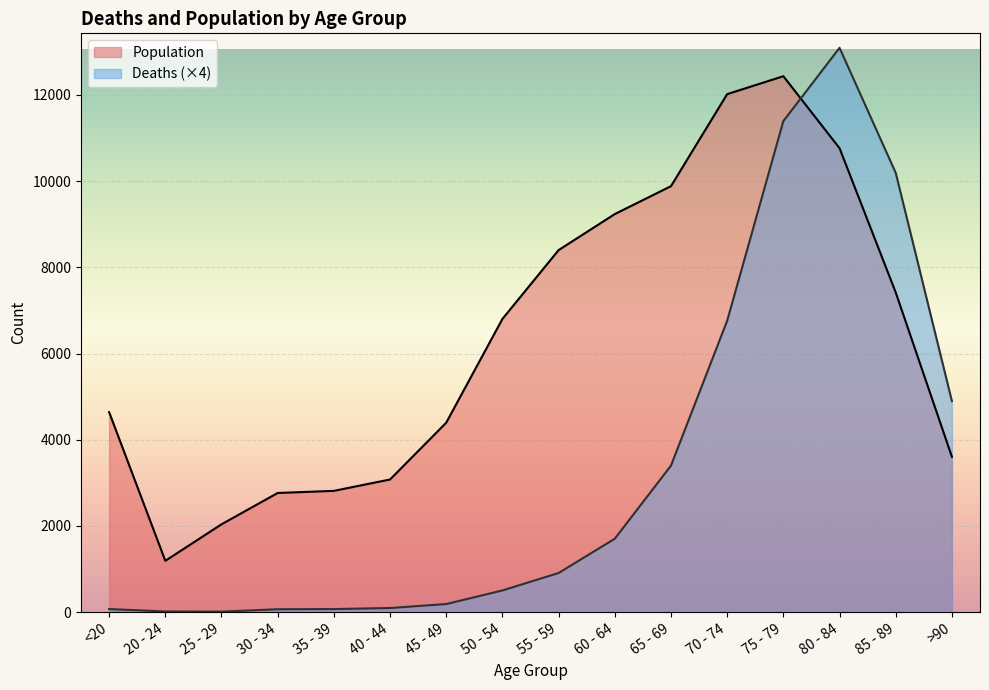

Where is the first local maximum for Population?

75 - 79